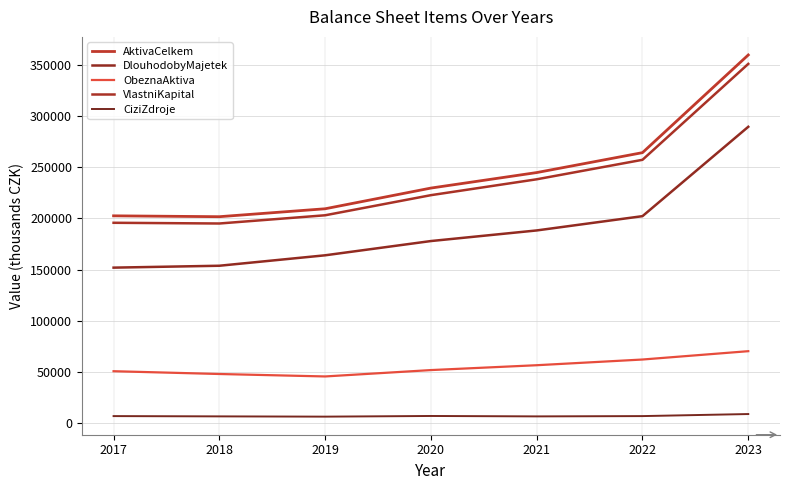

How many lines are shown in the chart?

5